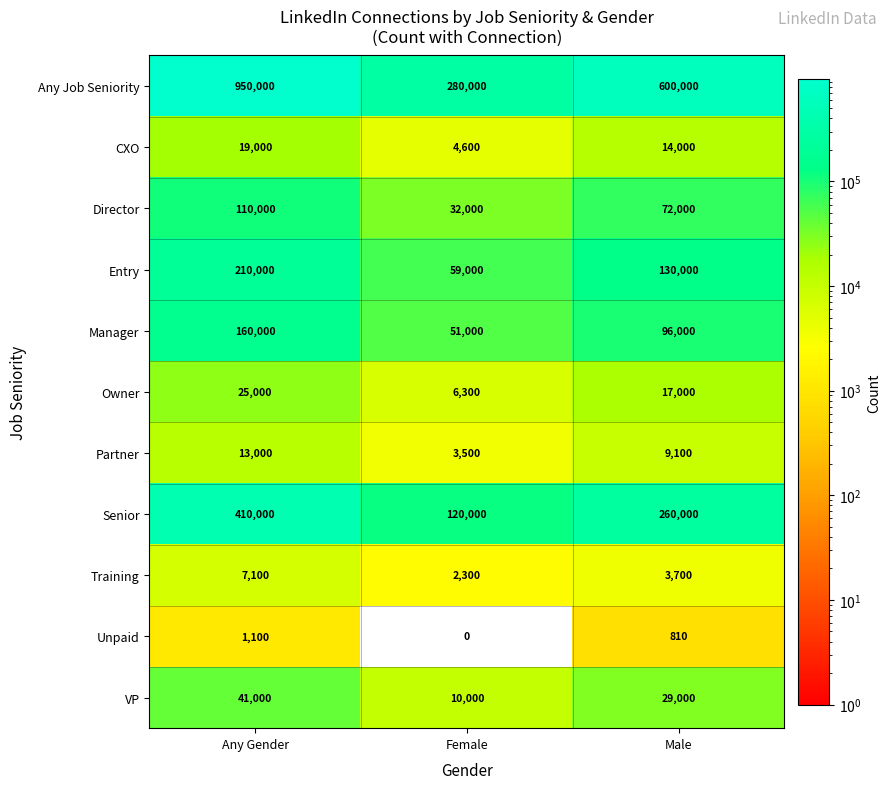

Which series has the widest spread of values?

Any Job Seniority